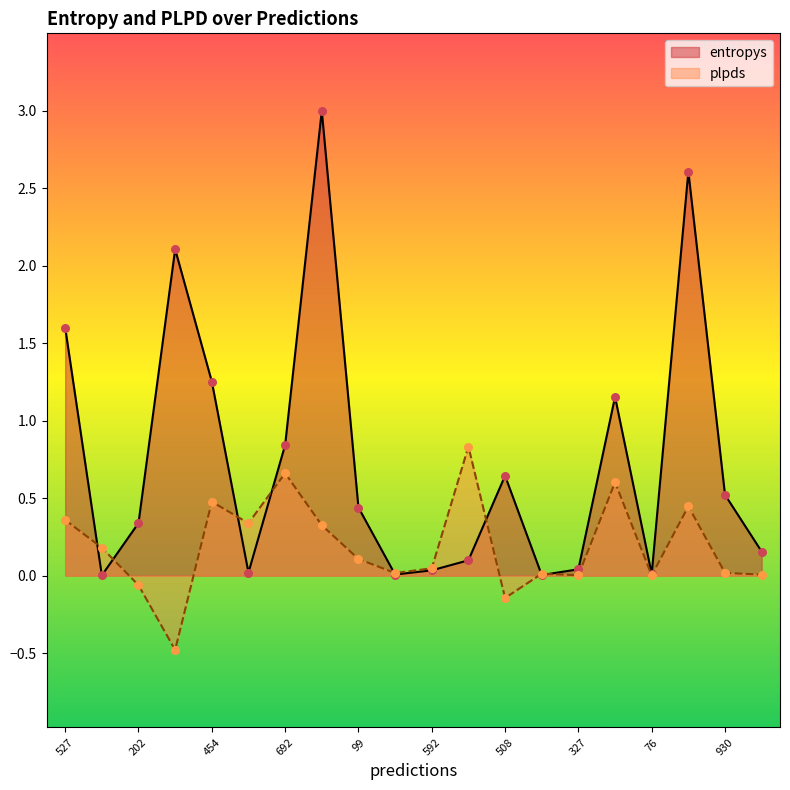

What is the total value across all series at 692?

1.5